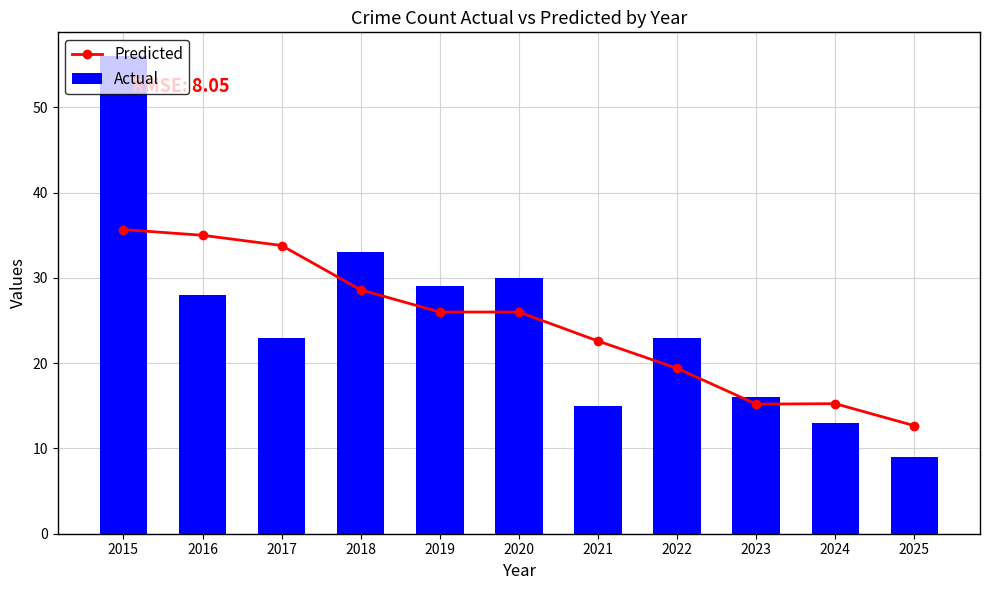

At how many categories does at least one series exceed 52?

1